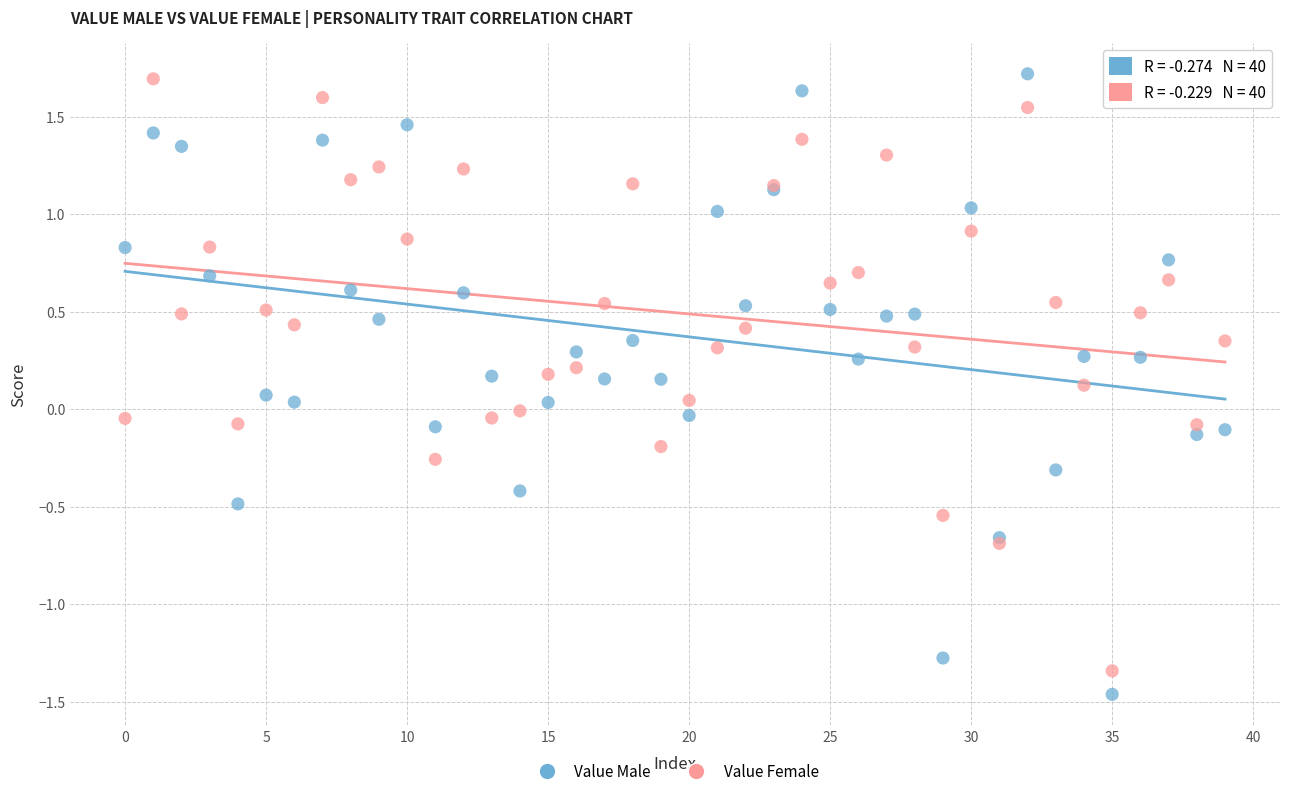

Which series has the widest spread of Y values?

Value Male